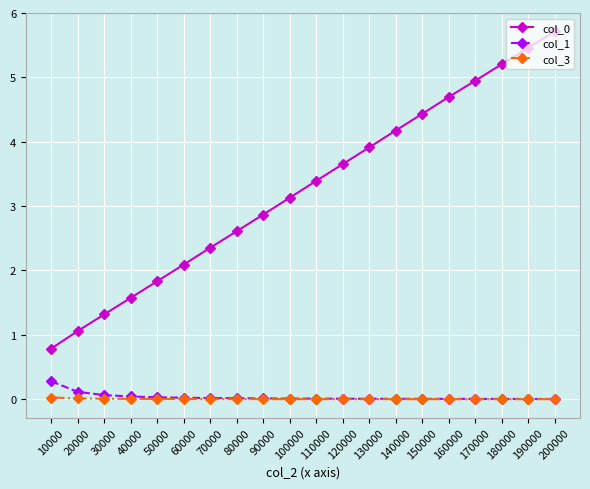

True or false: col_3 and col_0 intersect in this chart.

False